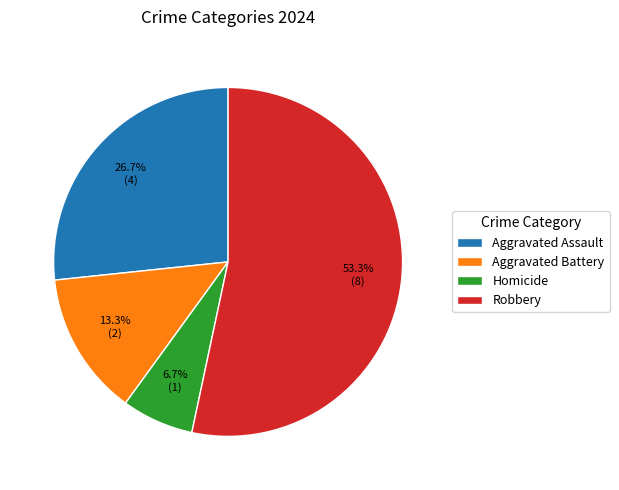

The Aggravated Assault slice represents 17% of the pie. True or false?

False